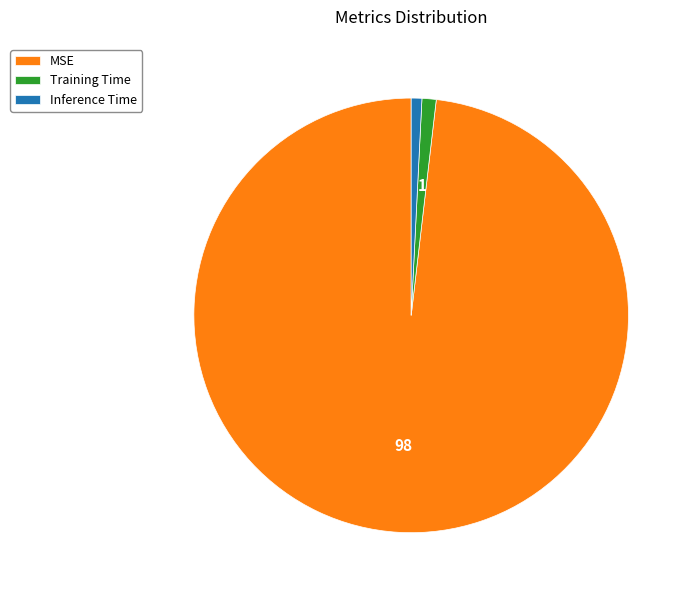

What is the largest slice in the pie chart?

MSE